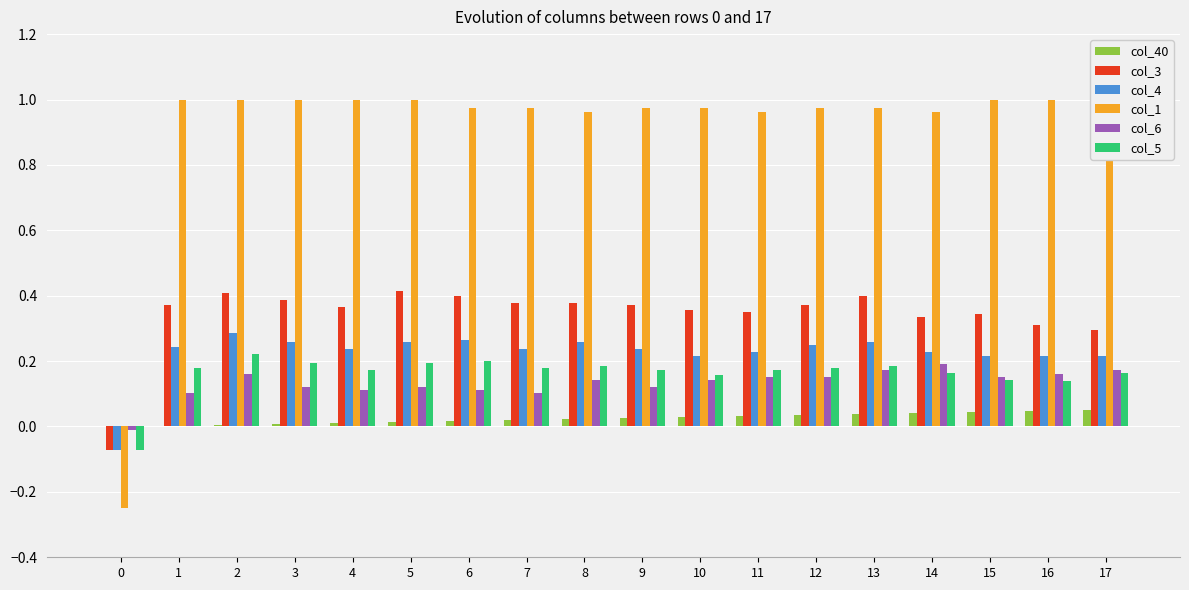

At 5, list the series in order from smallest to largest.

col_40, col_6, col_5, col_4, col_3, col_1